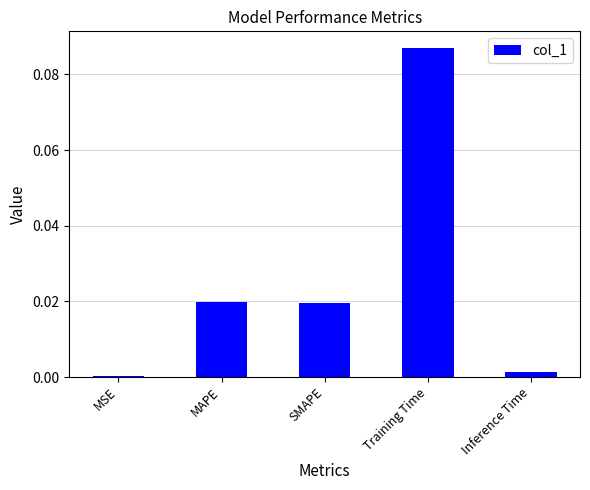

Are the bars grouped side by side (vs. stacked)?

No